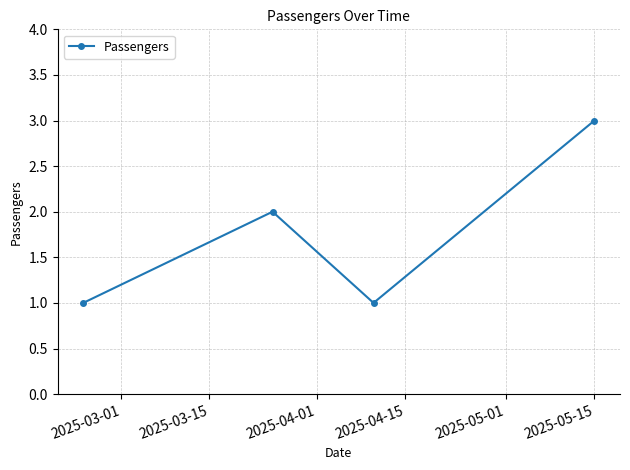

What is the maximum value shown in the chart?

3